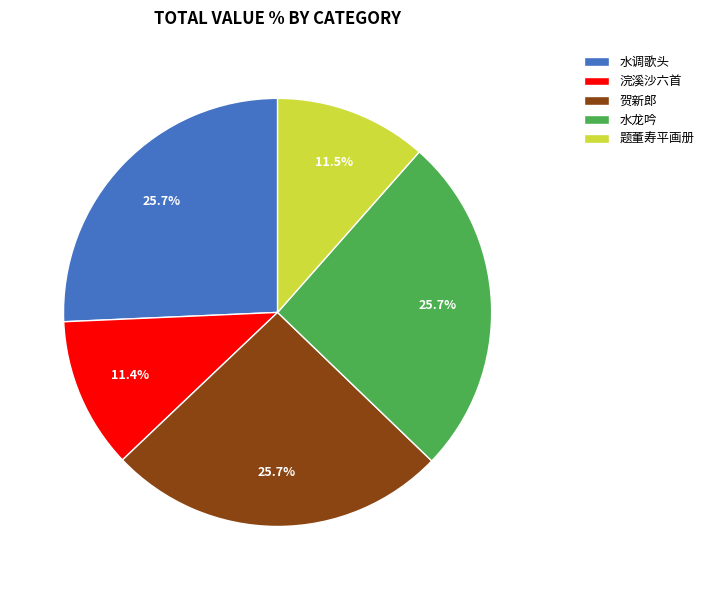

Which has a higher value, 题董寿平画册 or 贺新郎?

贺新郎